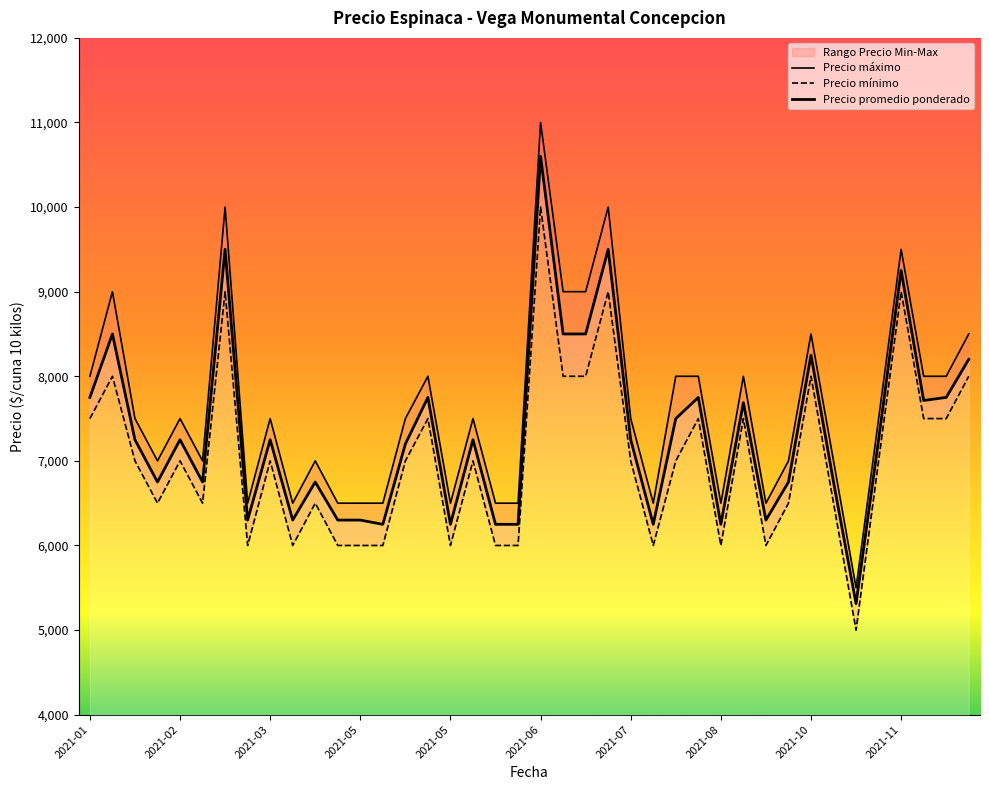

Is this an area chart (filled region under the line)?

No